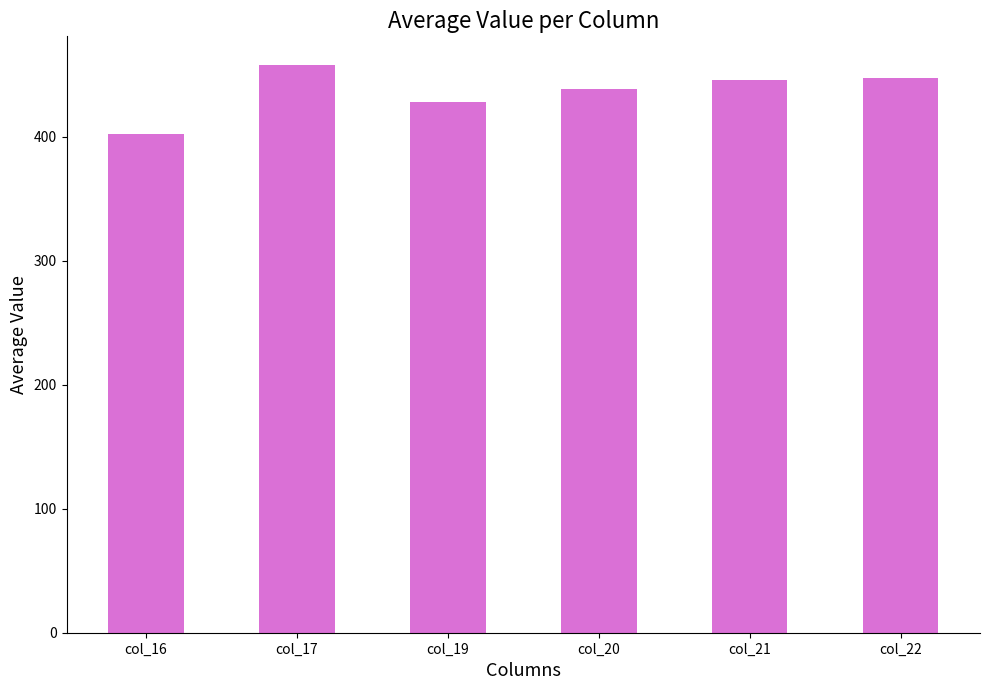

Which has a higher value, col_17 or col_20?

col_17